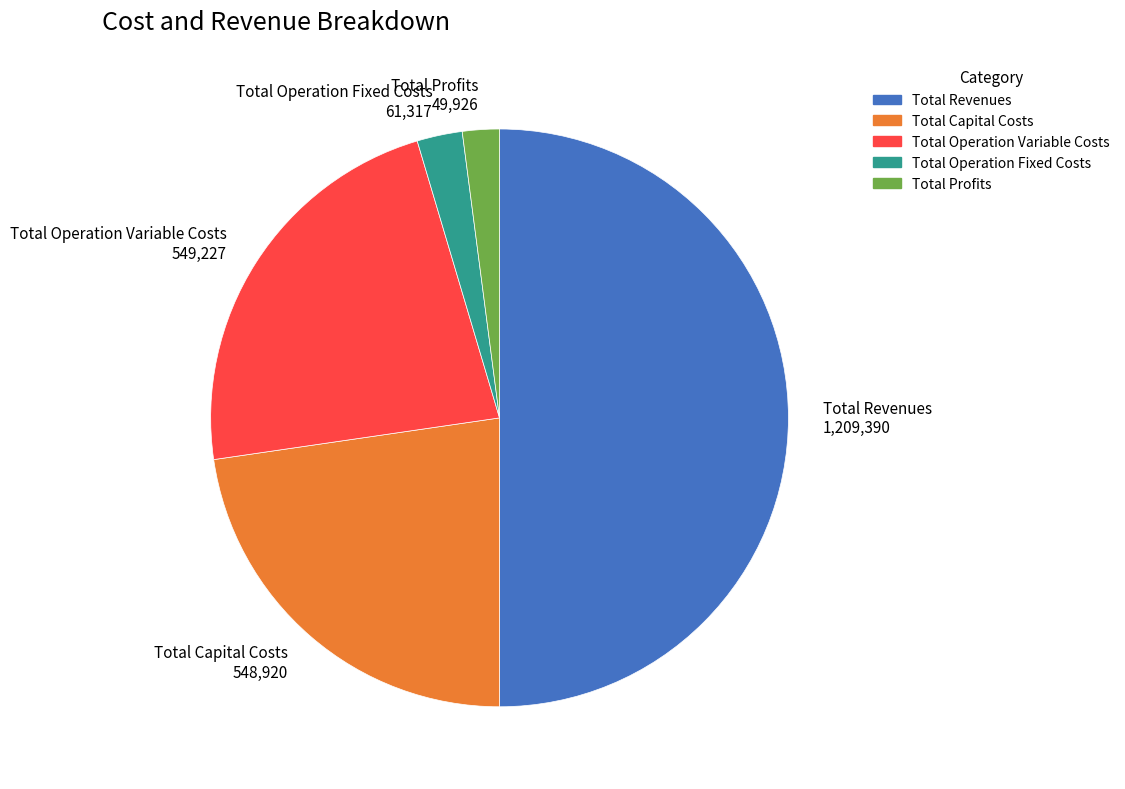

Is Total Operation Variable Costs 549,227 the majority of the pie?

No